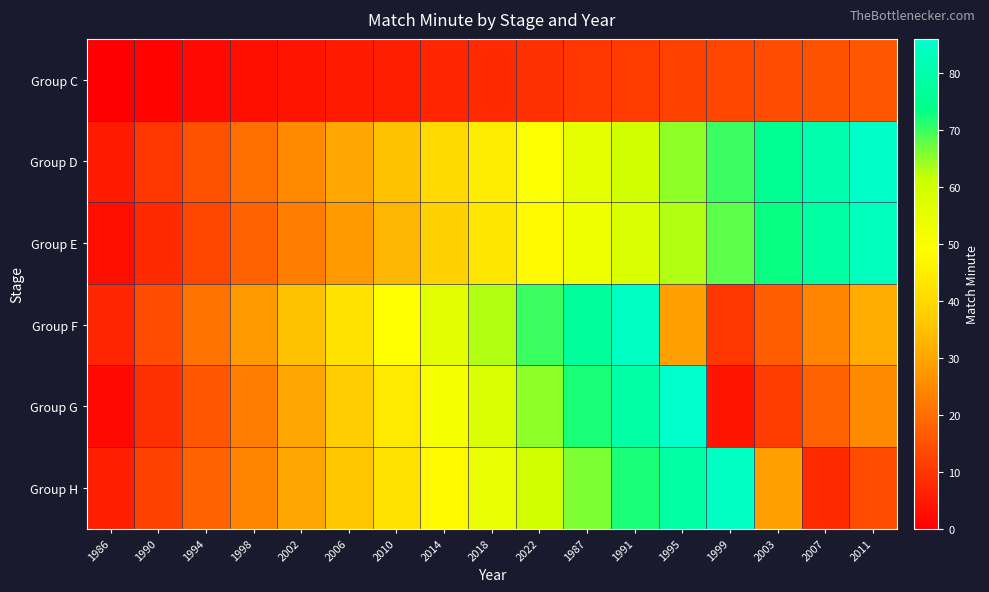

Which series has the widest spread of values?

Group G